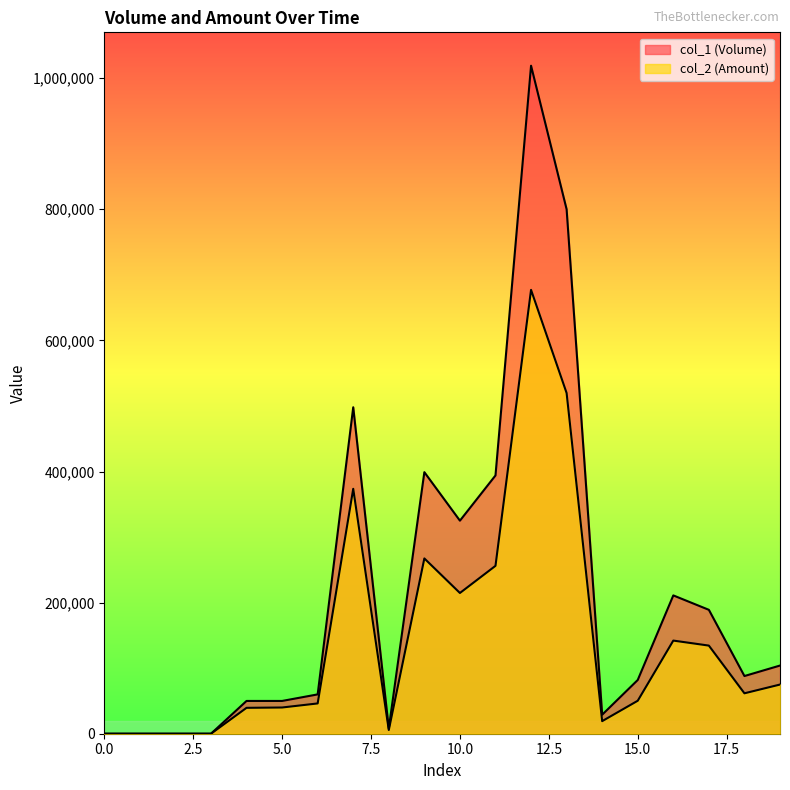

How many values in the col_1 (Volume) series exceed 88000?

9